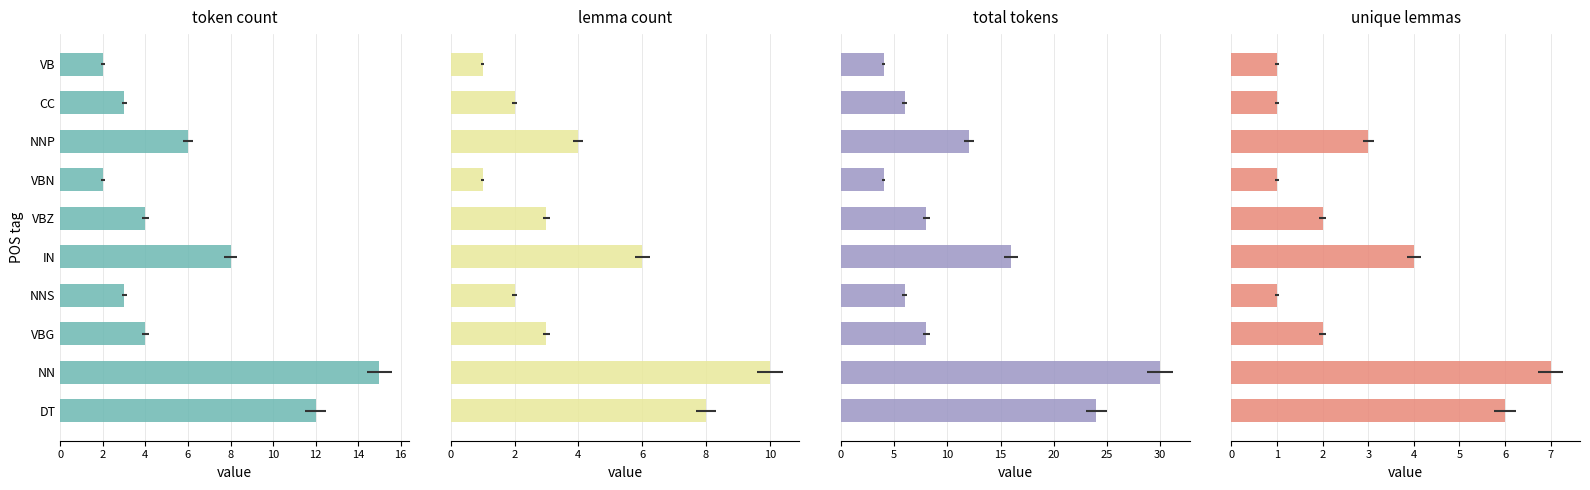

What is the approximate value of token count at 4?

4